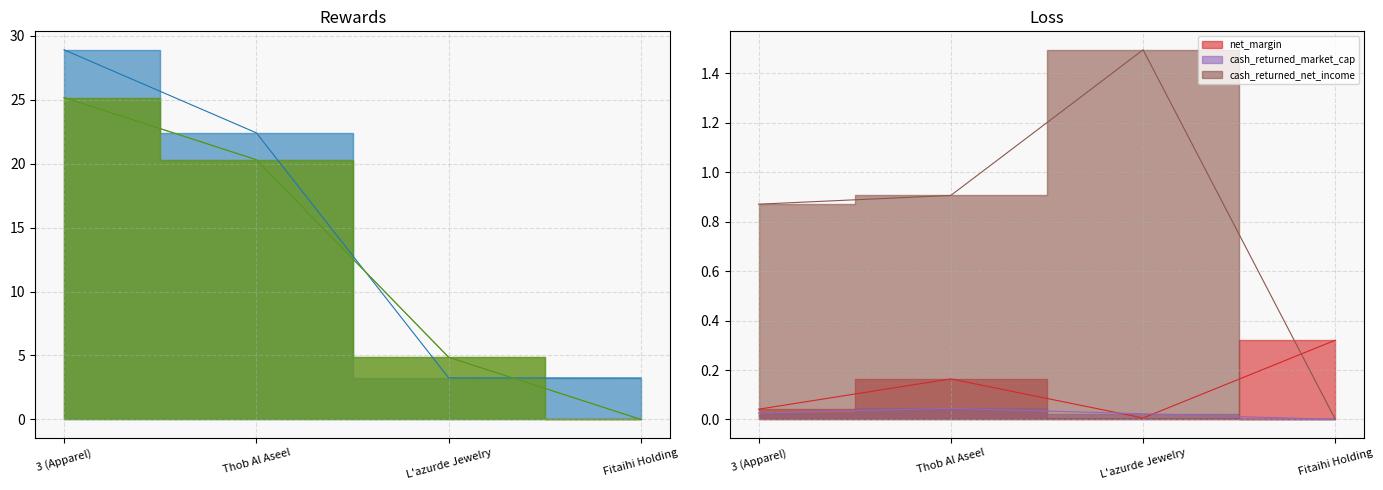

Rank the series at L'azurde Jewelry from lowest to highest value.

net_margin, cash_returned_market_cap, cash_returned_net_income, trailing_net_income, cash_returned, dividends